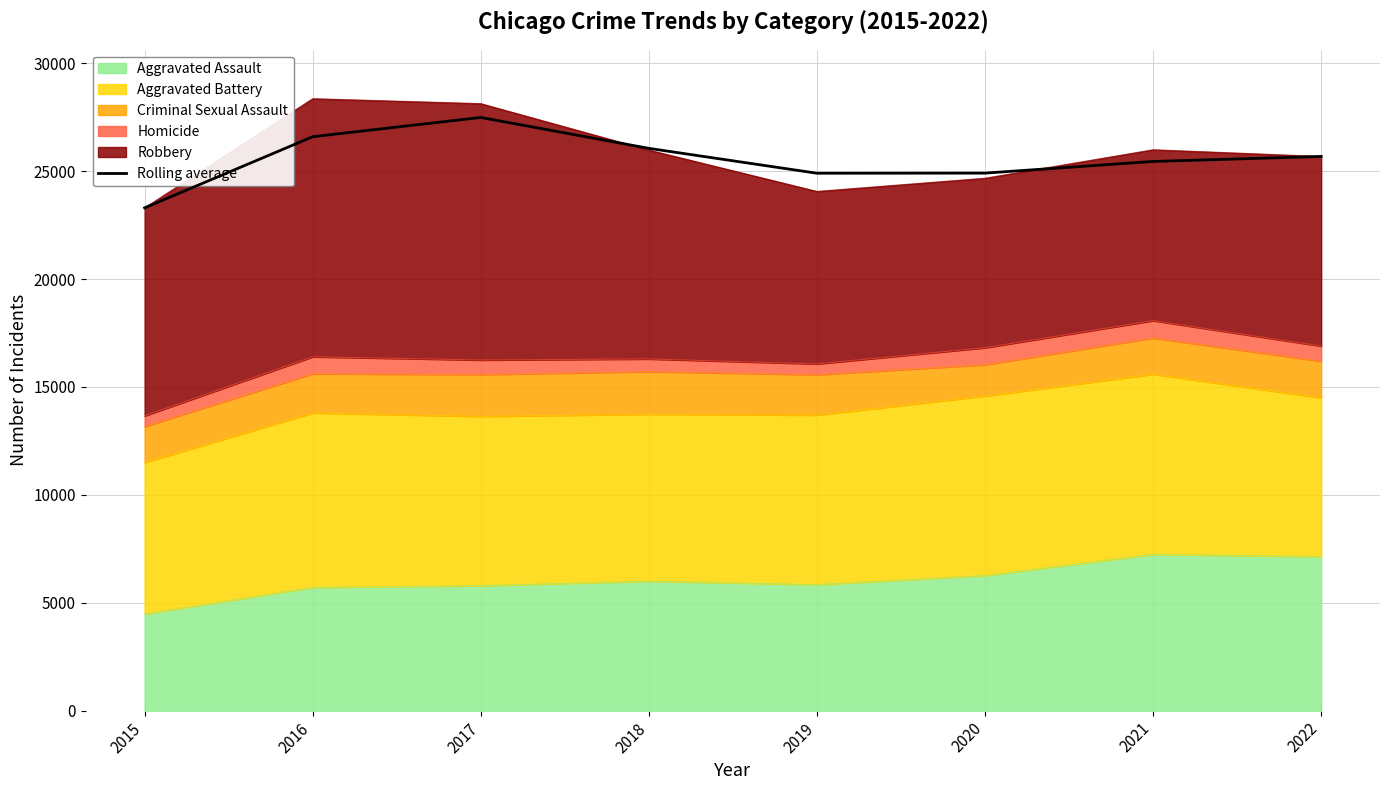

At which category does the chart reach its peak across all series?

2017